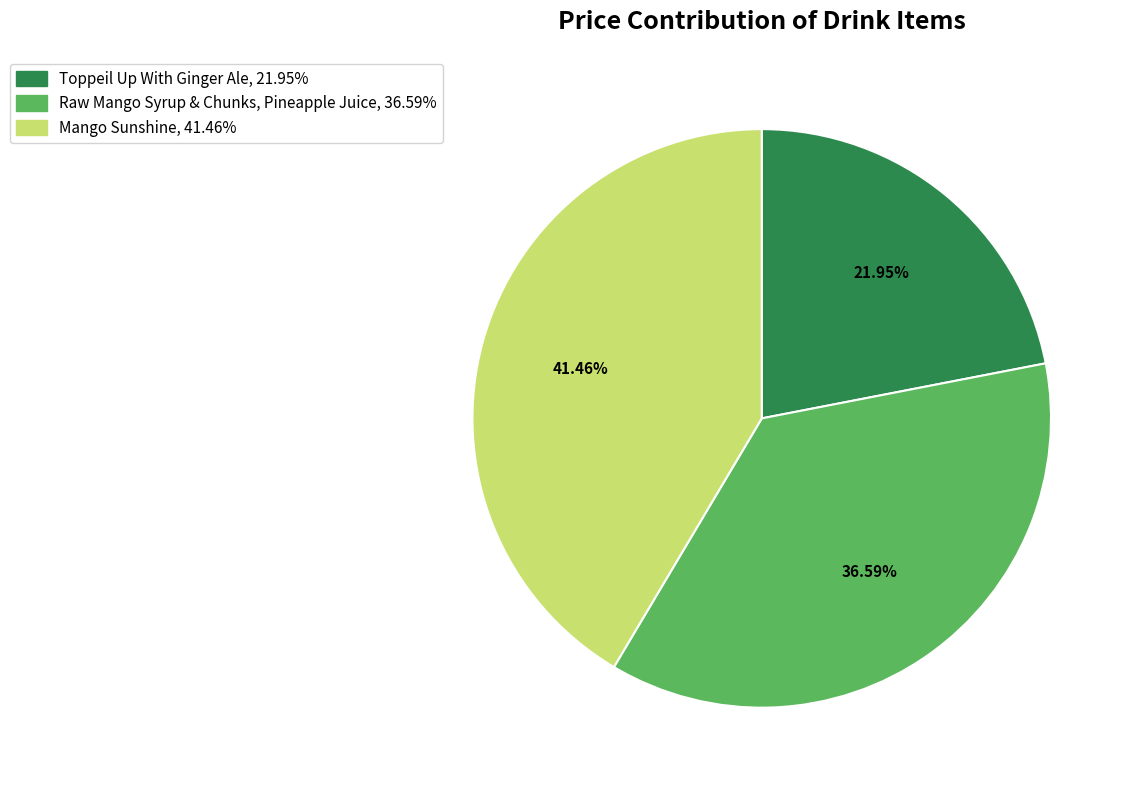

Which slice is the largest?

Mango Sunshine